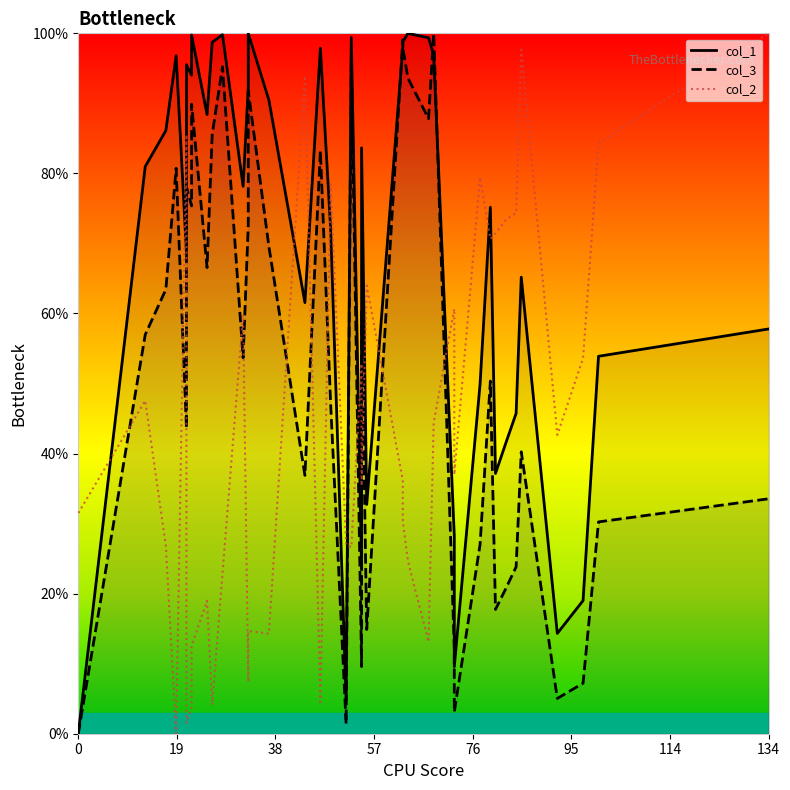

What is the value of the col_2 point at the 40th from the left?

100.0